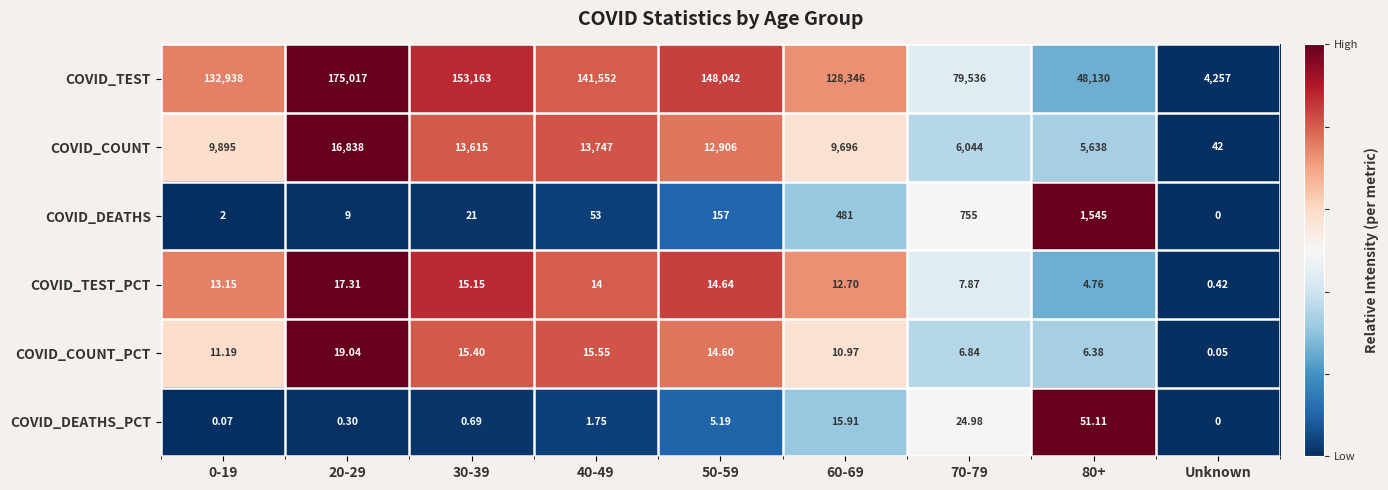

Which category has the lowest value across all series?

Unknown